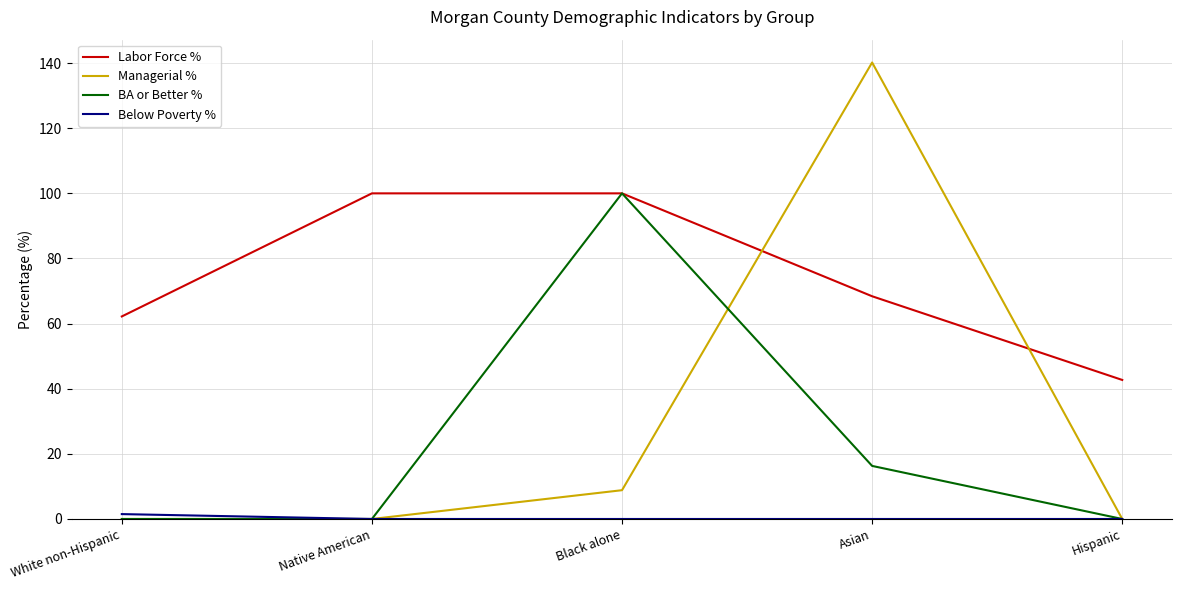

How many times do Managerial % and Labor Force % cross each other?

2